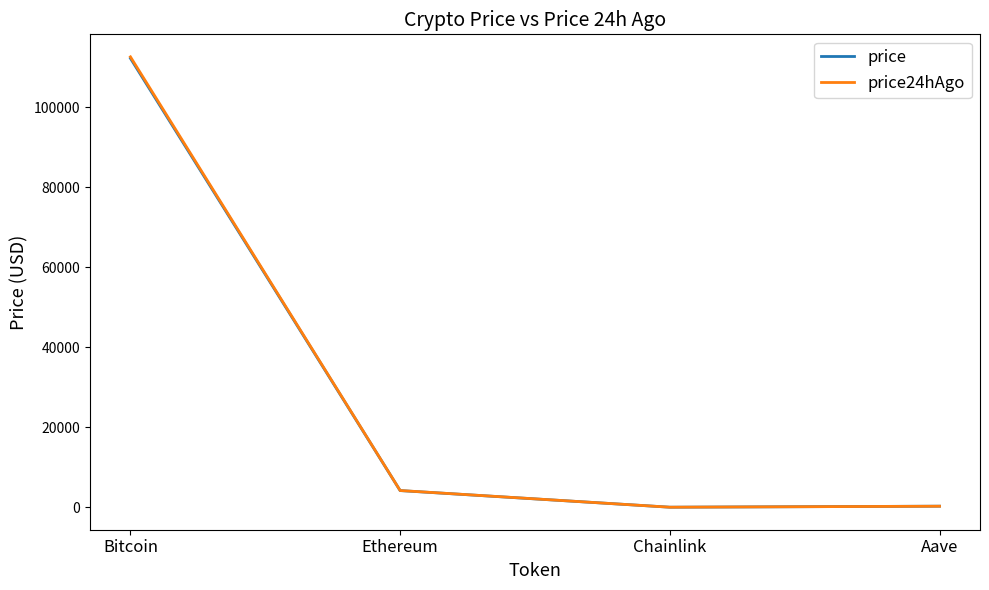

What is the smallest value displayed?

21.6